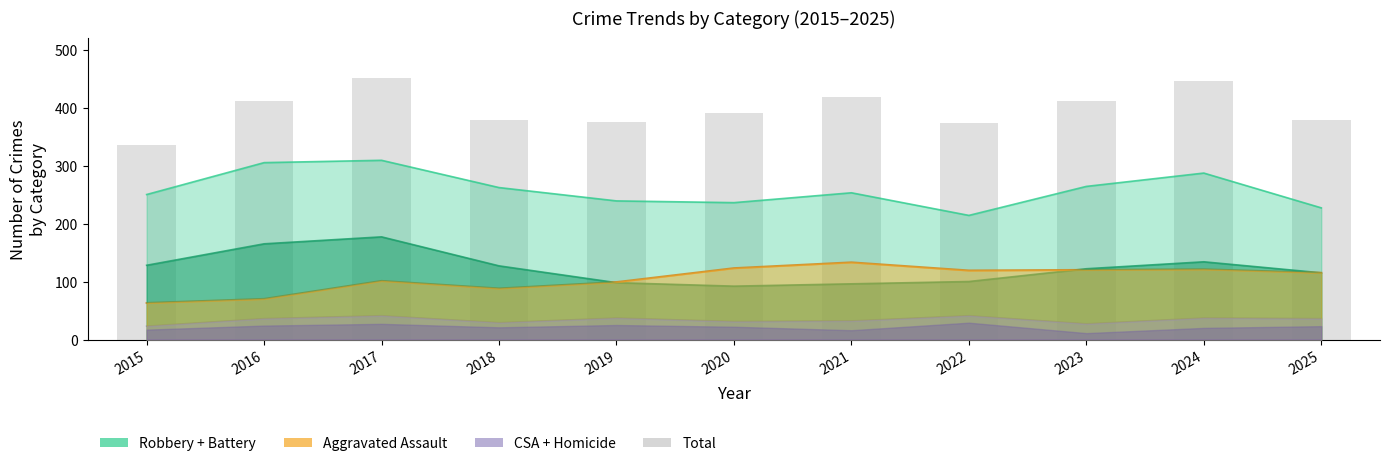

At which label is the value closest to 393?

2020